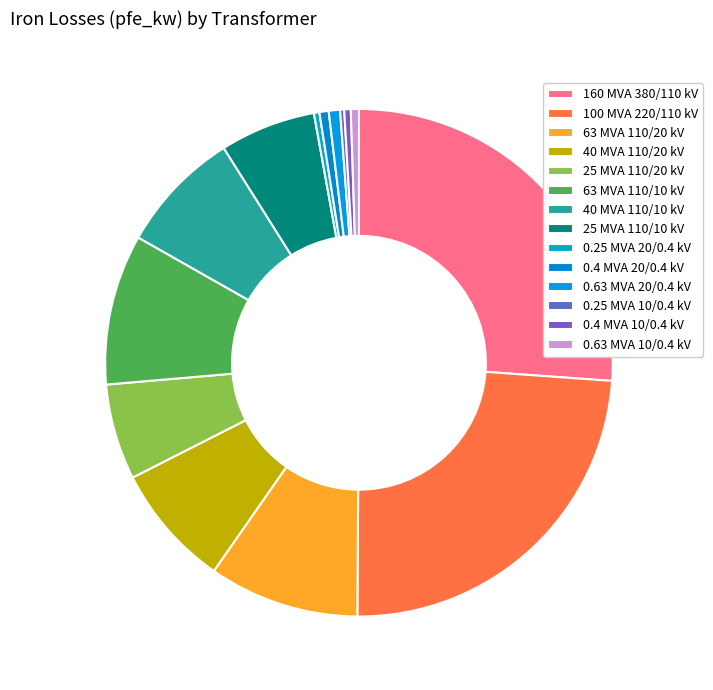

Count the number of slices in the pie.

14